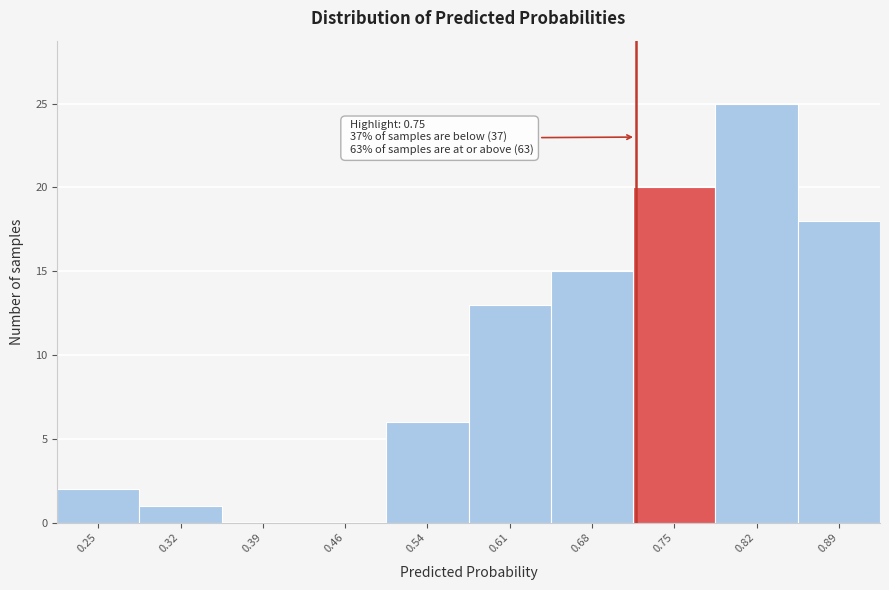

Reading left to right, extract all data points from this chart.

0.25=2	0.32=1	0.39=0	0.46=0	0.54=6	0.61=13	0.68=15	0.75=20	0.82=25	0.89=18